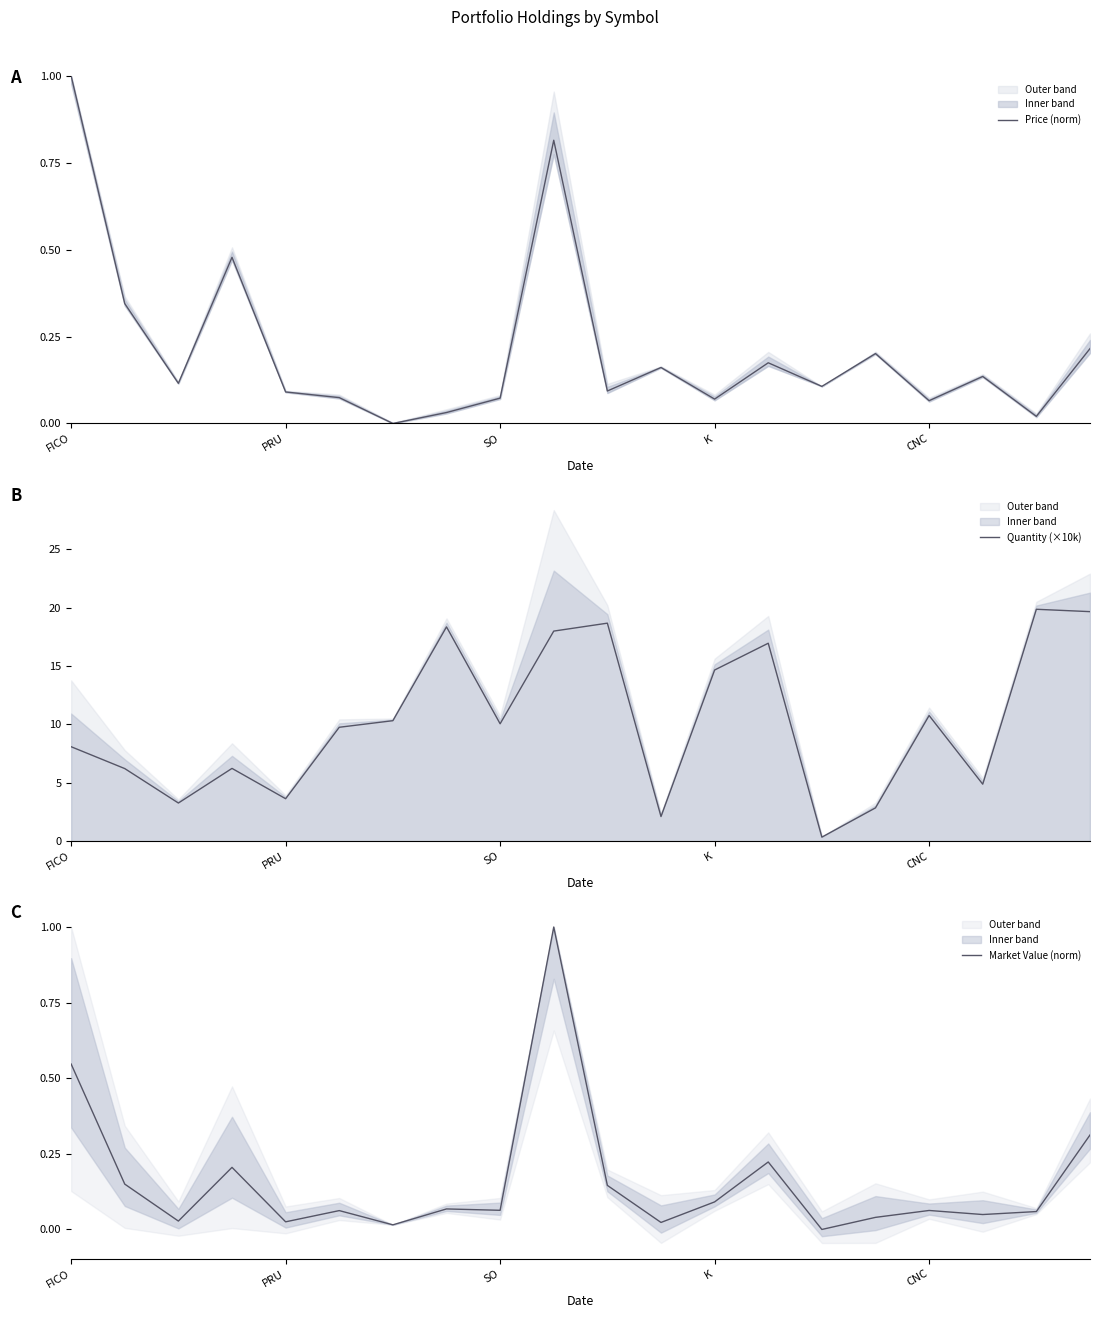

How many values in the Market Value (norm) series exceed 0?

19